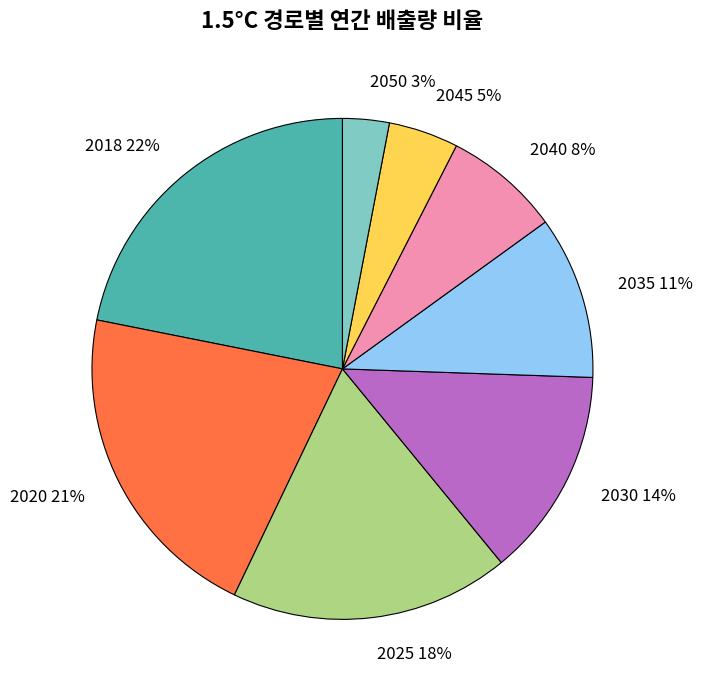

Does 2040 account for over 50% of the chart?

No